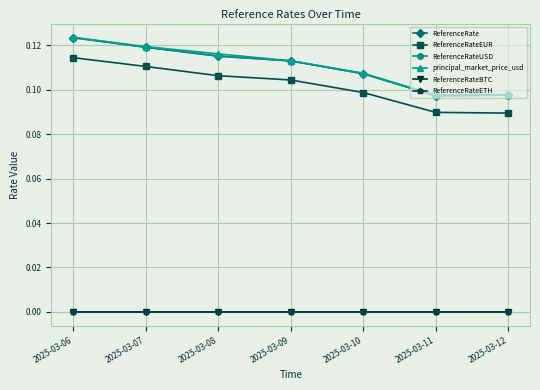

The ReferenceRateETH series shows 0.0 at 2025-03-10. True or false?

True